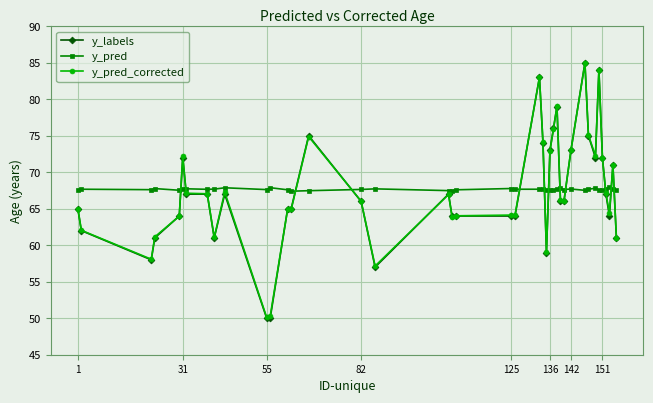

At how many categories does at least one series exceed 51?

40